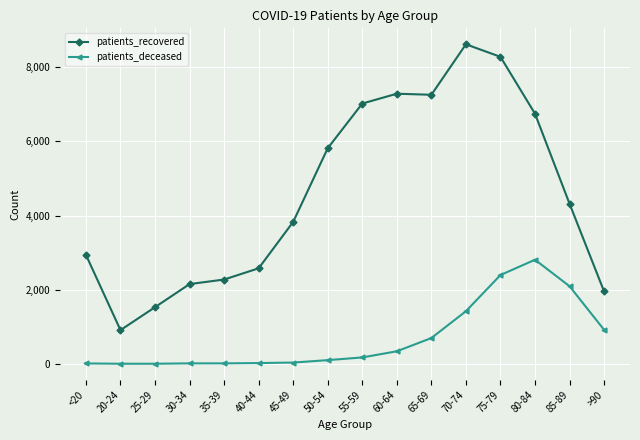

What is the difference between the patients_recovered values at 20-24 and 30-34?

1242